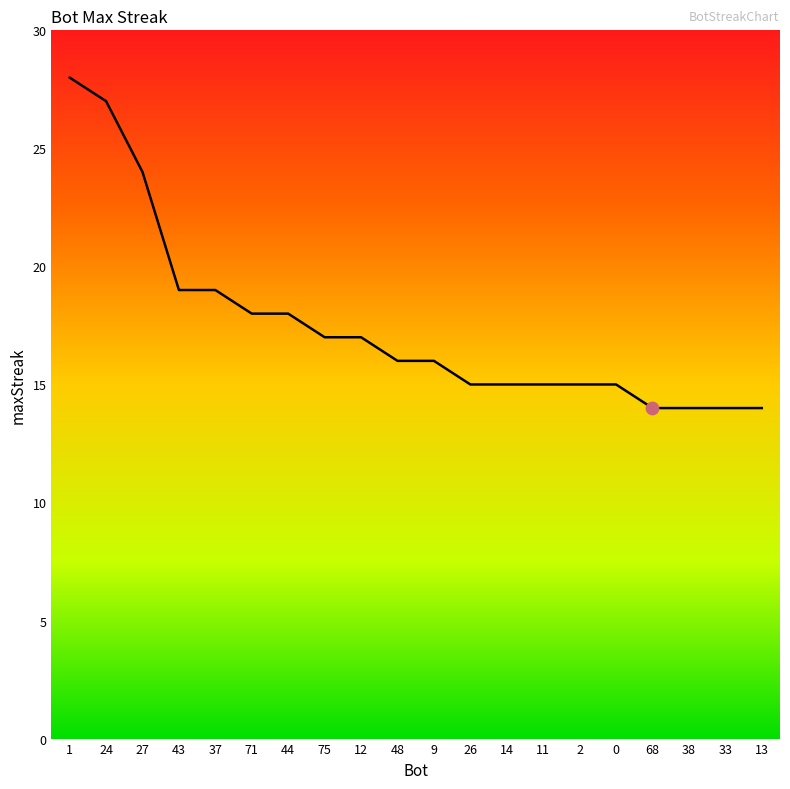

What is the change in value from 27 to 33?

-10